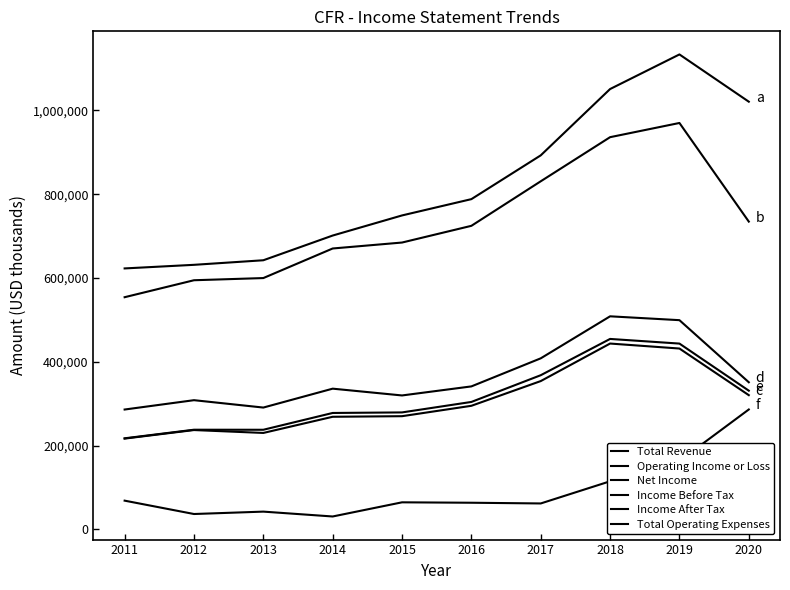

Is this an area chart (filled region under the line)?

No